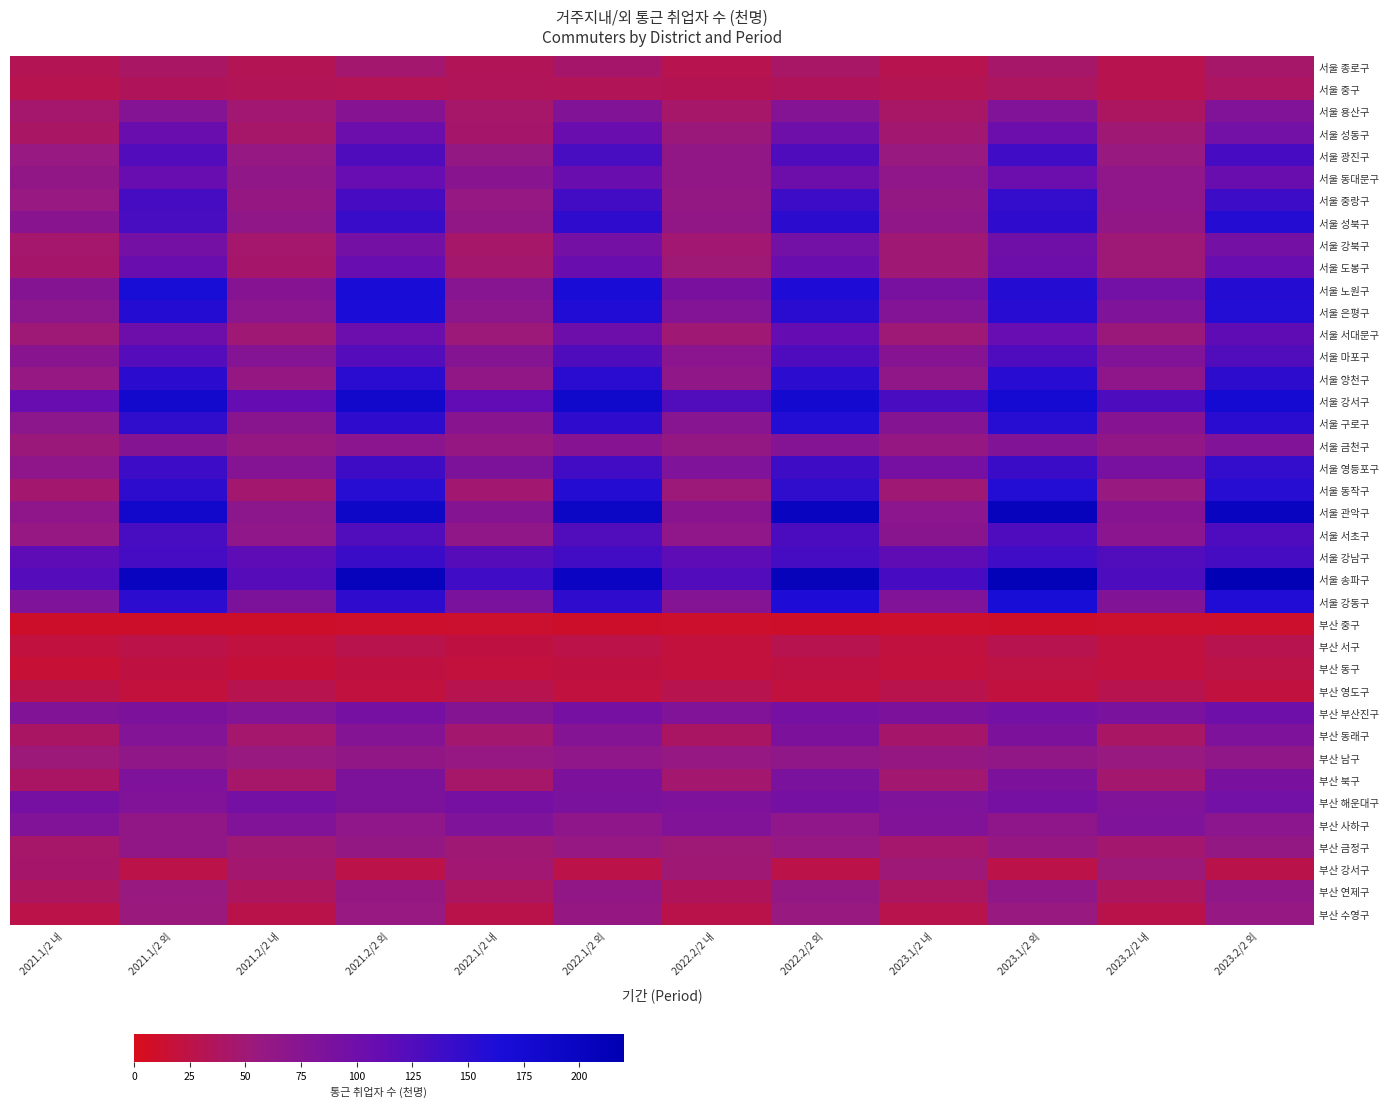

Reading left to right, transcribe all the data shown in this chart.

서울 종로구: 2021.1/2 내=32	2021.1/2 외=41	2021.2/2 내=32	2021.2/2 외=46	2022.1/2 내=34	2022.1/2 외=44	2022.2/2 내=29	2022.2/2 외=42	2023.1/2 내=30	2023.1/2 외=43	2023.2/2 내=29	2023.2/2 외=43
서울 중구: 2021.1/2 내=30	2021.1/2 외=36	2021.2/2 내=34	2021.2/2 외=33	2022.1/2 내=35	2022.1/2 외=34	2022.2/2 내=31	2022.2/2 외=36	2023.1/2 내=32	2023.1/2 외=38	2023.2/2 내=29	2023.2/2 외=39
서울 용산구: 2021.1/2 내=45	2021.1/2 외=77	2021.2/2 내=48	2021.2/2 외=75	2022.1/2 내=43	2022.1/2 외=80	2022.2/2 내=43	2022.2/2 외=77	2023.1/2 내=42	2023.1/2 외=81	2023.2/2 내=38	2023.2/2 외=81
서울 성동구: 2021.1/2 내=41	2021.1/2 외=106	2021.2/2 내=43	2021.2/2 외=103	2022.1/2 내=44	2022.1/2 외=106	2022.2/2 내=53	2022.2/2 외=100	2023.1/2 내=47	2023.1/2 외=103	2023.2/2 내=49	2023.2/2 외=96
서울 광진구: 2021.1/2 내=57	2021.1/2 외=123	2021.2/2 내=58	2021.2/2 외=126	2022.1/2 내=60	2022.1/2 외=131	2022.2/2 내=62	2022.2/2 외=126	2023.1/2 내=55	2023.1/2 외=137	2023.2/2 내=56	2023.2/2 외=132
서울 동대문구: 2021.1/2 내=63	2021.1/2 외=108	2021.2/2 내=65	2021.2/2 외=109	2022.1/2 내=73	2022.1/2 외=106	2022.2/2 내=62	2022.2/2 외=101	2023.1/2 내=66	2023.1/2 외=104	2023.2/2 내=66	2023.2/2 외=106
서울 중랑구: 2021.1/2 내=57	2021.1/2 외=133	2021.2/2 내=59	2021.2/2 외=132	2022.1/2 내=58	2022.1/2 외=135	2022.2/2 내=60	2022.2/2 외=139	2023.1/2 내=61	2023.1/2 외=146	2023.2/2 내=66	2023.2/2 외=139
서울 성북구: 2021.1/2 내=73	2021.1/2 외=131	2021.2/2 내=65	2021.2/2 외=142	2022.1/2 내=63	2022.1/2 외=149	2022.2/2 내=63	2022.2/2 외=152	2023.1/2 내=64	2023.1/2 외=149	2023.2/2 내=62	2023.2/2 외=157
서울 강북구: 2021.1/2 내=45	2021.1/2 외=94	2021.2/2 내=45	2021.2/2 외=95	2022.1/2 내=43	2022.1/2 외=94	2022.2/2 내=48	2022.2/2 외=96	2023.1/2 내=49	2023.1/2 외=98	2023.2/2 내=50	2023.2/2 외=95
서울 도봉구: 2021.1/2 내=44	2021.1/2 외=105	2021.2/2 내=44	2021.2/2 외=108	2022.1/2 내=46	2022.1/2 외=105	2022.2/2 내=50	2022.2/2 외=105	2023.1/2 내=49	2023.1/2 외=102	2023.2/2 내=50	2023.2/2 외=108
서울 노원구: 2021.1/2 내=76	2021.1/2 외=166	2021.2/2 내=75	2021.2/2 외=168	2022.1/2 내=74	2022.1/2 외=168	2022.2/2 내=89	2022.2/2 외=161	2023.1/2 내=90	2023.1/2 외=157	2023.2/2 내=96	2023.2/2 외=156
서울 은평구: 2021.1/2 내=69	2021.1/2 외=156	2021.2/2 내=70	2021.2/2 외=163	2022.1/2 내=69	2022.1/2 외=159	2022.2/2 내=79	2022.2/2 외=153	2023.1/2 내=79	2023.1/2 외=154	2023.2/2 내=83	2023.2/2 외=158
서울 서대문구: 2021.1/2 내=50	2021.1/2 외=102	2021.2/2 내=49	2021.2/2 외=104	2022.1/2 내=52	2022.1/2 외=101	2022.2/2 내=49	2022.2/2 외=110	2023.1/2 내=50	2023.1/2 외=109	2023.2/2 내=53	2023.2/2 외=114
서울 마포구: 2021.1/2 내=73	2021.1/2 외=122	2021.2/2 내=77	2021.2/2 외=122	2022.1/2 내=76	2022.1/2 외=126	2022.2/2 내=71	2022.2/2 외=127	2023.1/2 내=75	2023.1/2 외=127	2023.2/2 내=81	2023.2/2 외=125
서울 양천구: 2021.1/2 내=58	2021.1/2 외=152	2021.2/2 내=59	2021.2/2 외=153	2022.1/2 내=62	2022.1/2 외=153	2022.2/2 내=65	2022.2/2 외=151	2023.1/2 내=64	2023.1/2 외=154	2023.2/2 내=67	2023.2/2 외=150
서울 강서구: 2021.1/2 내=108	2021.1/2 외=181	2021.2/2 내=110	2021.2/2 외=183	2022.1/2 내=113	2022.1/2 외=185	2022.2/2 내=125	2022.2/2 외=178	2023.1/2 내=130	2023.1/2 외=174	2023.2/2 내=128	2023.2/2 외=176
서울 구로구: 2021.1/2 내=69	2021.1/2 외=148	2021.2/2 내=72	2021.2/2 외=149	2022.1/2 내=73	2022.1/2 외=149	2022.2/2 내=74	2022.2/2 외=158	2023.1/2 내=76	2023.1/2 외=155	2023.2/2 내=75	2023.2/2 외=153
서울 금천구: 2021.1/2 내=53	2021.1/2 외=76	2021.2/2 내=59	2021.2/2 외=71	2022.1/2 내=59	2022.1/2 외=75	2022.2/2 내=61	2022.2/2 외=78	2023.1/2 내=59	2023.1/2 외=80	2023.2/2 내=62	2023.2/2 외=81
서울 영등포구: 2021.1/2 내=67	2021.1/2 외=140	2021.2/2 내=77	2021.2/2 외=138	2022.1/2 내=85	2022.1/2 외=135	2022.2/2 내=83	2022.2/2 외=138	2023.1/2 내=92	2023.1/2 외=141	2023.2/2 내=90	2023.2/2 외=146
서울 동작구: 2021.1/2 내=46	2021.1/2 외=150	2021.2/2 내=46	2021.2/2 외=155	2022.1/2 내=47	2022.1/2 외=157	2022.2/2 내=52	2022.2/2 외=148	2023.1/2 내=49	2023.1/2 외=158	2023.2/2 내=55	2023.2/2 외=155
서울 관악구: 2021.1/2 내=67	2021.1/2 외=183	2021.2/2 내=68	2021.2/2 외=188	2022.1/2 내=76	2022.1/2 외=193	2022.2/2 내=73	2022.2/2 외=199	2023.1/2 내=70	2023.1/2 외=204	2023.2/2 내=75	2023.2/2 외=200
서울 서초구: 2021.1/2 내=58	2021.1/2 외=131	2021.2/2 내=66	2021.2/2 외=125	2022.1/2 내=64	2022.1/2 외=125	2022.2/2 내=66	2022.2/2 외=129	2023.1/2 내=72	2023.1/2 외=127	2023.2/2 내=71	2023.2/2 외=127
서울 강남구: 2021.1/2 내=116	2021.1/2 외=134	2021.2/2 내=116	2021.2/2 외=141	2022.1/2 내=121	2022.1/2 외=135	2022.2/2 내=116	2022.2/2 외=133	2023.1/2 내=115	2023.1/2 외=137	2023.2/2 내=125	2023.2/2 외=133
서울 송파구: 2021.1/2 내=122	2021.1/2 외=200	2021.2/2 내=121	2021.2/2 외=204	2022.1/2 내=137	2022.1/2 외=195	2022.2/2 내=124	2022.2/2 외=207	2023.1/2 내=132	2023.1/2 외=210	2023.2/2 내=128	2023.2/2 외=215
서울 강동구: 2021.1/2 내=83	2021.1/2 외=151	2021.2/2 내=85	2021.2/2 외=149	2022.1/2 내=87	2022.1/2 외=149	2022.2/2 내=77	2022.2/2 외=161	2023.1/2 내=82	2023.1/2 외=166	2023.2/2 내=80	2023.2/2 외=159
부산 중구: 2021.1/2 내=10	2021.1/2 외=10	2021.2/2 내=10	2021.2/2 외=11	2022.1/2 내=12	2022.1/2 외=10	2022.2/2 내=11	2022.2/2 외=10	2023.1/2 내=11	2023.1/2 외=10	2023.2/2 내=12	2023.2/2 외=11
부산 서구: 2021.1/2 내=20	2021.1/2 외=26	2021.2/2 내=21	2021.2/2 외=28	2022.1/2 내=22	2022.1/2 외=26	2022.2/2 내=19	2022.2/2 외=29	2023.1/2 내=20	2023.1/2 외=29	2023.2/2 내=20	2023.2/2 외=30
부산 동구: 2021.1/2 내=16	2021.1/2 외=22	2021.2/2 내=18	2021.2/2 외=22	2022.1/2 내=19	2022.1/2 외=22	2022.2/2 내=19	2022.2/2 외=23	2023.1/2 내=19	2023.1/2 외=24	2023.2/2 내=20	2023.2/2 외=25
부산 영도구: 2021.1/2 내=27	2021.1/2 외=19	2021.2/2 내=29	2021.2/2 외=20	2022.1/2 내=30	2022.1/2 외=20	2022.2/2 내=30	2022.2/2 외=21	2023.1/2 내=28	2023.1/2 외=20	2023.2/2 내=29	2023.2/2 외=21
부산 부산진구: 2021.1/2 내=80	2021.1/2 외=86	2021.2/2 내=79	2021.2/2 외=93	2022.1/2 내=76	2022.1/2 외=92	2022.2/2 내=81	2022.2/2 외=93	2023.1/2 내=86	2023.1/2 외=94	2023.2/2 내=87	2023.2/2 외=100
부산 동래구: 2021.1/2 내=40	2021.1/2 외=79	2021.2/2 내=45	2021.2/2 외=77	2022.1/2 내=46	2022.1/2 외=77	2022.2/2 내=40	2022.2/2 외=86	2023.1/2 내=44	2023.1/2 외=86	2023.2/2 내=41	2023.2/2 외=84
부산 남구: 2021.1/2 내=52	2021.1/2 외=65	2021.2/2 내=55	2021.2/2 외=63	2022.1/2 내=58	2022.1/2 외=66	2022.2/2 내=58	2022.2/2 외=64	2023.1/2 내=59	2023.1/2 외=63	2023.2/2 내=56	2023.2/2 외=65
부산 북구: 2021.1/2 내=40	2021.1/2 외=84	2021.2/2 내=43	2021.2/2 외=85	2022.1/2 내=43	2022.1/2 외=86	2022.2/2 내=46	2022.2/2 외=87	2023.1/2 내=47	2023.1/2 외=86	2023.2/2 내=46	2023.2/2 외=88
부산 해운대구: 2021.1/2 내=92	2021.1/2 외=81	2021.2/2 내=94	2021.2/2 외=85	2022.1/2 내=92	2022.1/2 외=87	2022.2/2 내=84	2022.2/2 외=93	2023.1/2 내=83	2023.1/2 외=92	2023.2/2 내=82	2023.2/2 외=96
부산 사하구: 2021.1/2 내=82	2021.1/2 외=62	2021.2/2 내=82	2021.2/2 외=66	2022.1/2 내=83	2022.1/2 외=67	2022.2/2 내=82	2022.2/2 외=66	2023.1/2 내=82	2023.1/2 외=67	2023.2/2 내=83	2023.2/2 외=70
부산 금정구: 2021.1/2 내=43	2021.1/2 외=62	2021.2/2 내=49	2021.2/2 외=61	2022.1/2 내=49	2022.1/2 외=58	2022.2/2 내=50	2022.2/2 외=58	2023.1/2 내=45	2023.1/2 외=59	2023.2/2 내=46	2023.2/2 외=60
부산 강서구: 2021.1/2 내=44	2021.1/2 외=26	2021.2/2 내=46	2021.2/2 외=26	2022.1/2 내=48	2022.1/2 외=26	2022.2/2 내=49	2022.2/2 외=26	2023.1/2 내=51	2023.1/2 외=26	2023.2/2 내=52	2023.2/2 외=27
부산 연제구: 2021.1/2 내=37	2021.1/2 외=56	2021.2/2 내=37	2021.2/2 외=59	2022.1/2 내=38	2022.1/2 외=62	2022.2/2 내=36	2022.2/2 외=61	2023.1/2 내=38	2023.1/2 외=64	2023.2/2 내=37	2023.2/2 외=65
부산 수영구: 2021.1/2 내=26	2021.1/2 외=54	2021.2/2 내=27	2021.2/2 외=57	2022.1/2 내=27	2022.1/2 외=59	2022.2/2 내=27	2022.2/2 외=55	2023.1/2 내=28	2023.1/2 외=56	2023.2/2 내=27	2023.2/2 외=58